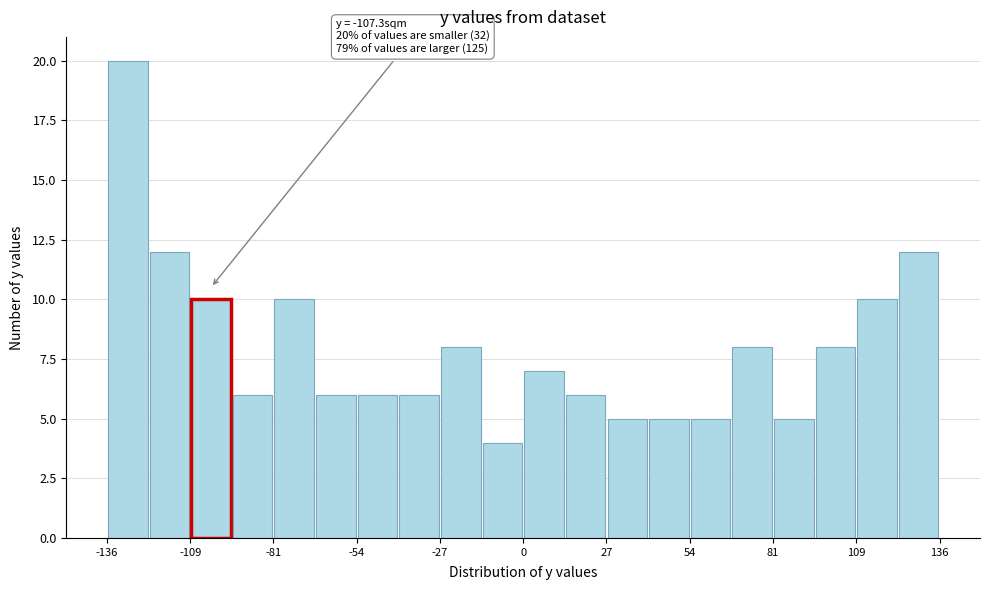

Around what value on the x-axis is the tallest bar? Give the approximate position of its centre, as read against the axis.

-130